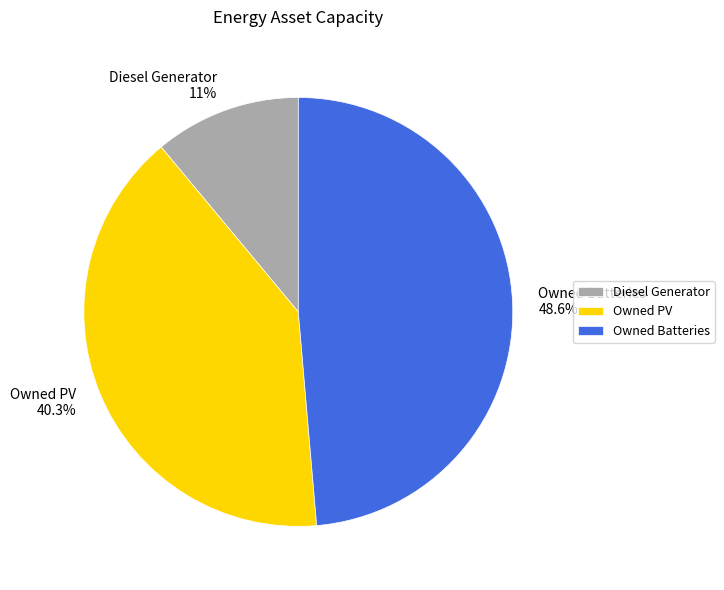

What is the largest slice in the pie chart?

Owned Batteries